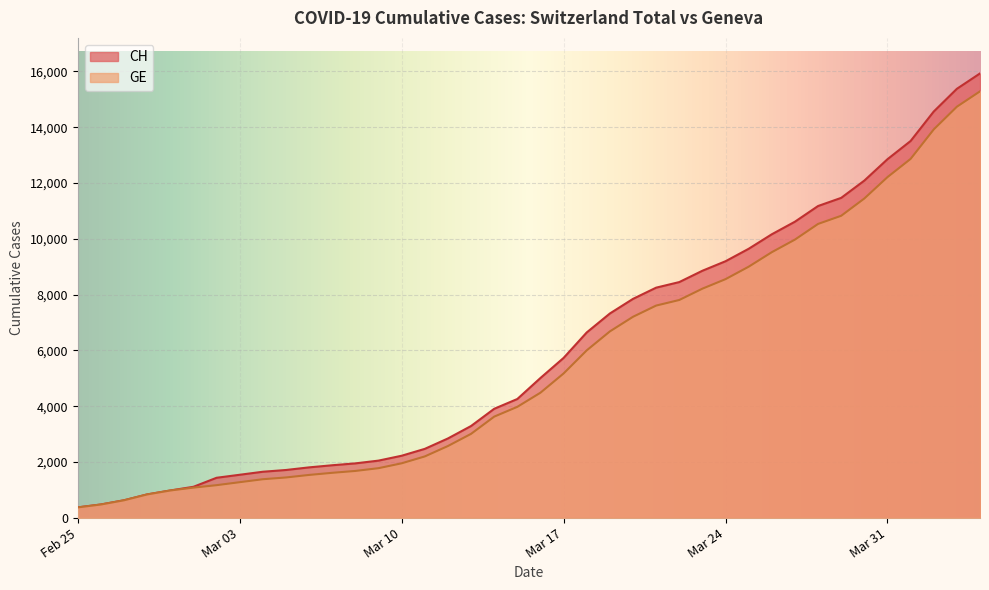

What is the approximate value of CH at Mar 03, to the nearest 10?

1540